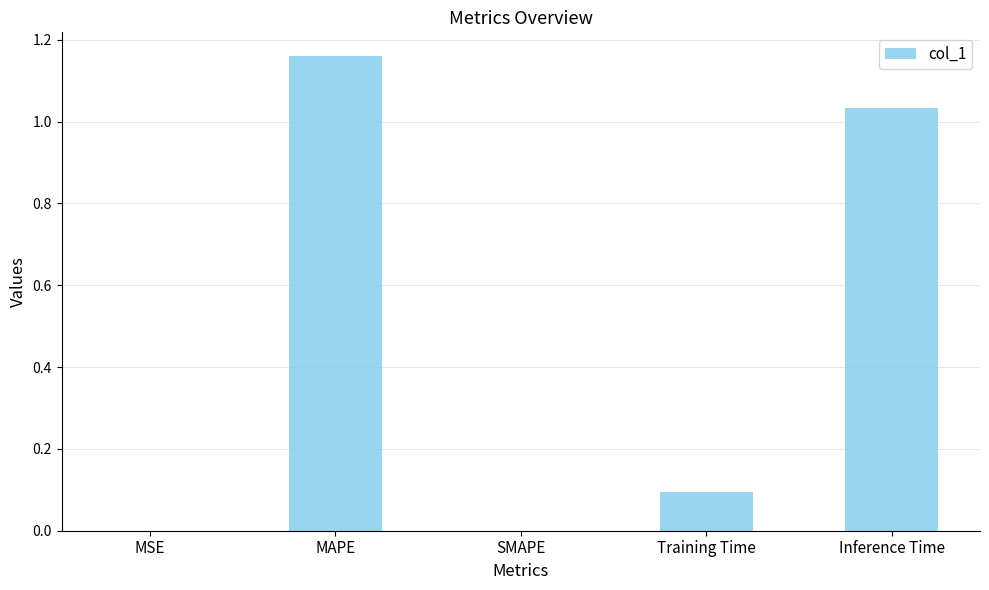

How many data points does each series have?

5